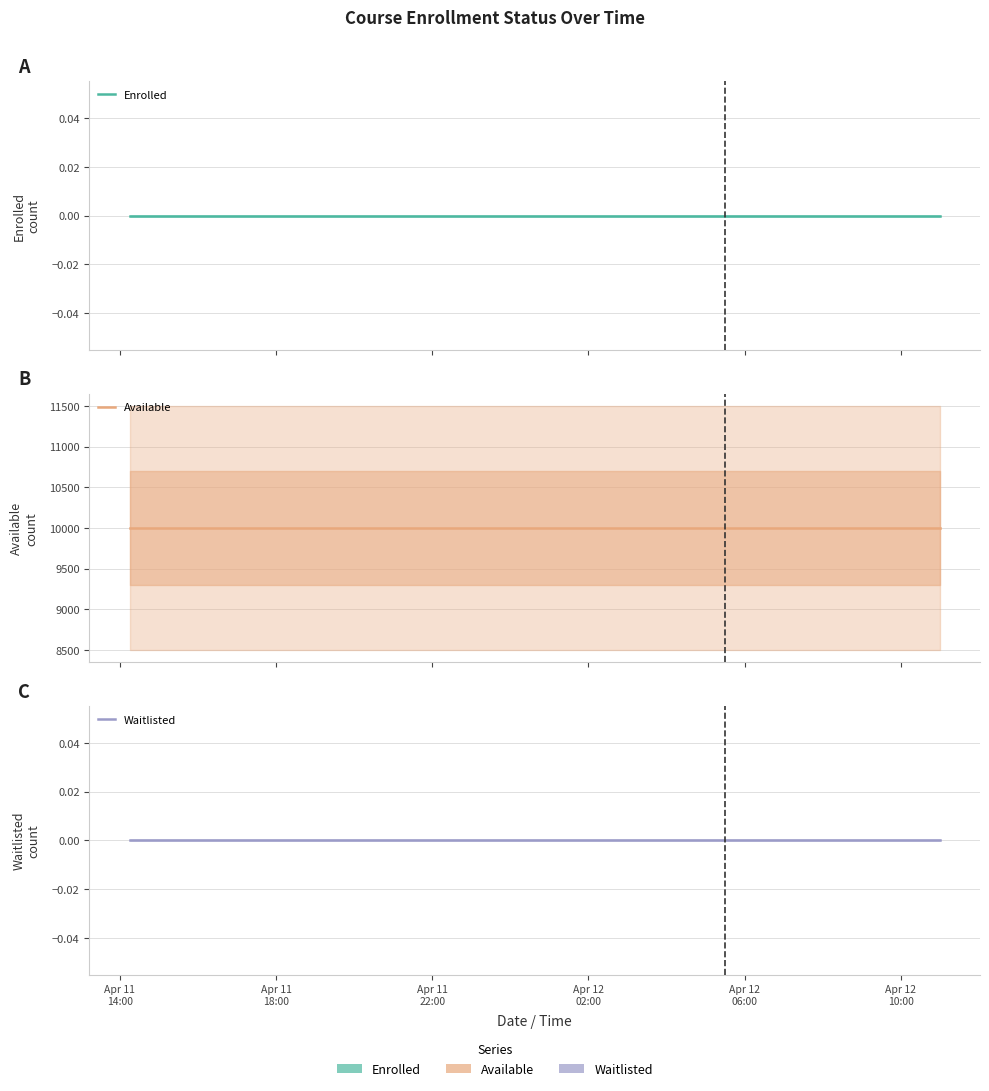

True or false: Available and Waitlisted cross at least once.

False